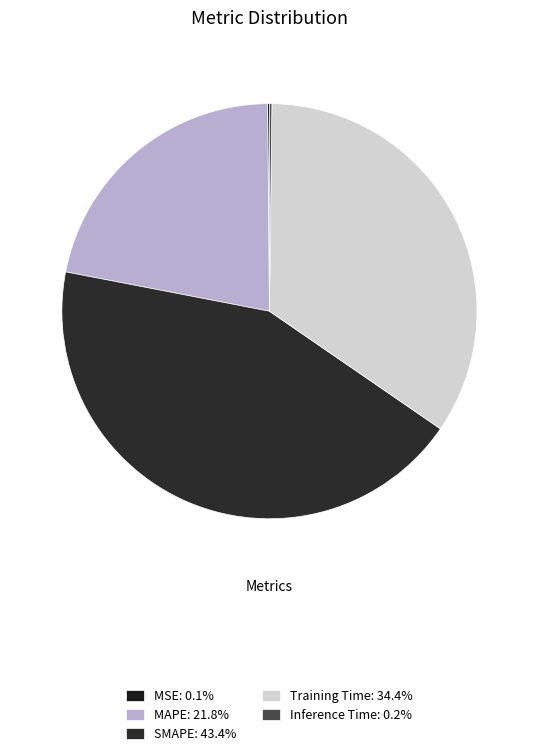

What is the largest slice in the pie chart?

SMAPE